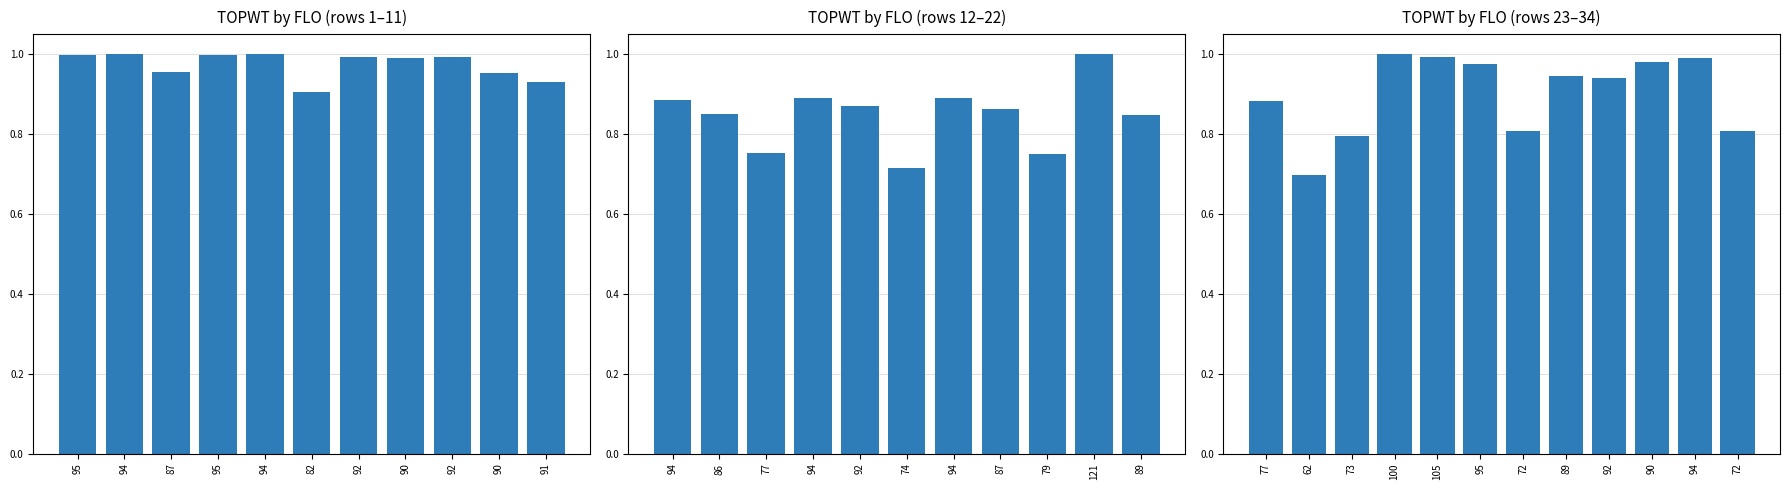

What is the greatest value displayed?

1.0